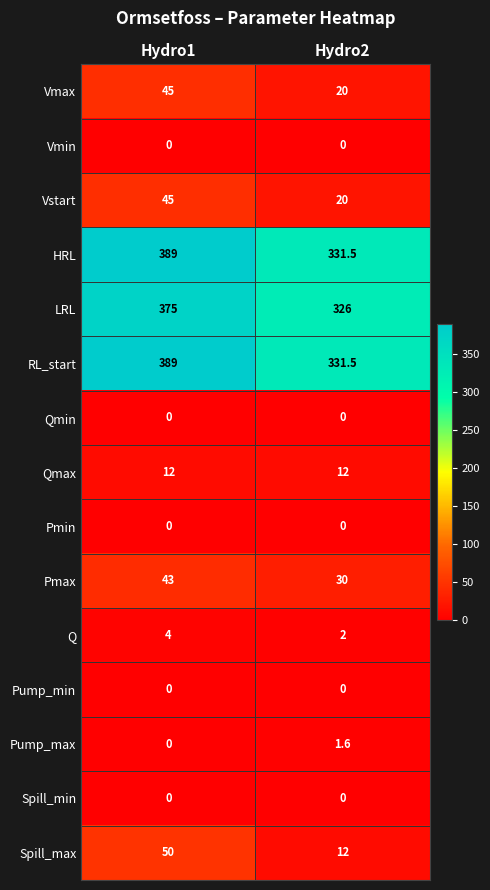

Reading left to right, what are all the values shown in this chart?

Vmax: Hydro1=45.0	Hydro2=20.0
Vmin: Hydro1=0.0	Hydro2=0.0
Vstart: Hydro1=45.0	Hydro2=20.0
HRL: Hydro1=389.0	Hydro2=331.5
LRL: Hydro1=375.0	Hydro2=326.0
RL_start: Hydro1=389.0	Hydro2=331.5
Qmin: Hydro1=0.0	Hydro2=0.0
Qmax: Hydro1=12.0	Hydro2=12.0
Pmin: Hydro1=0.0	Hydro2=0.0
Pmax: Hydro1=43.0	Hydro2=30.0
Q: Hydro1=4.0	Hydro2=2.0
Pump_min: Hydro1=0.0	Hydro2=0.0
Pump_max: Hydro1=0.0	Hydro2=1.6
Spill_min: Hydro1=0.0	Hydro2=0.0
Spill_max: Hydro1=50.0	Hydro2=12.0